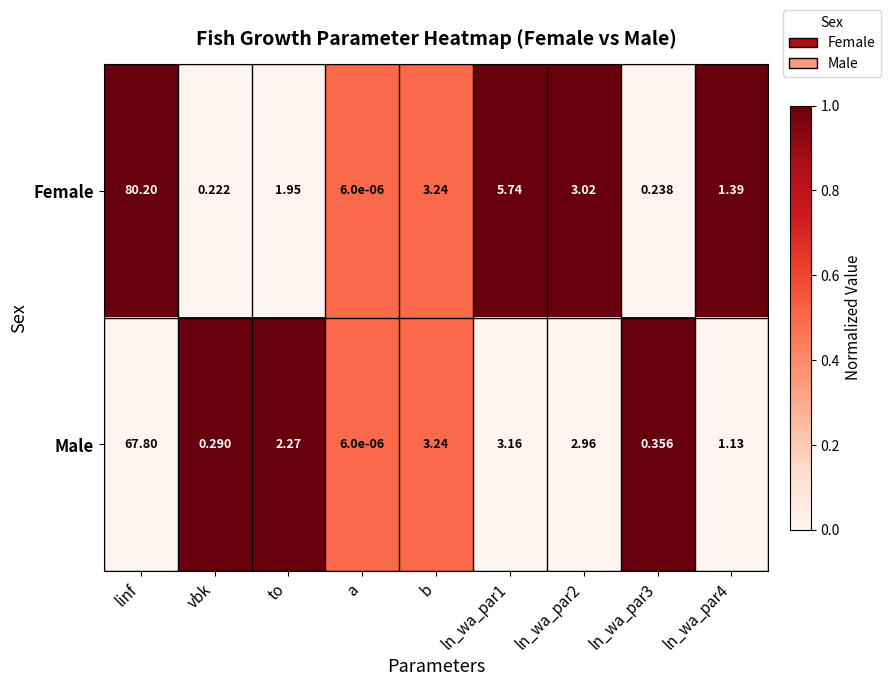

Where does the Female series first go above 1?

linf